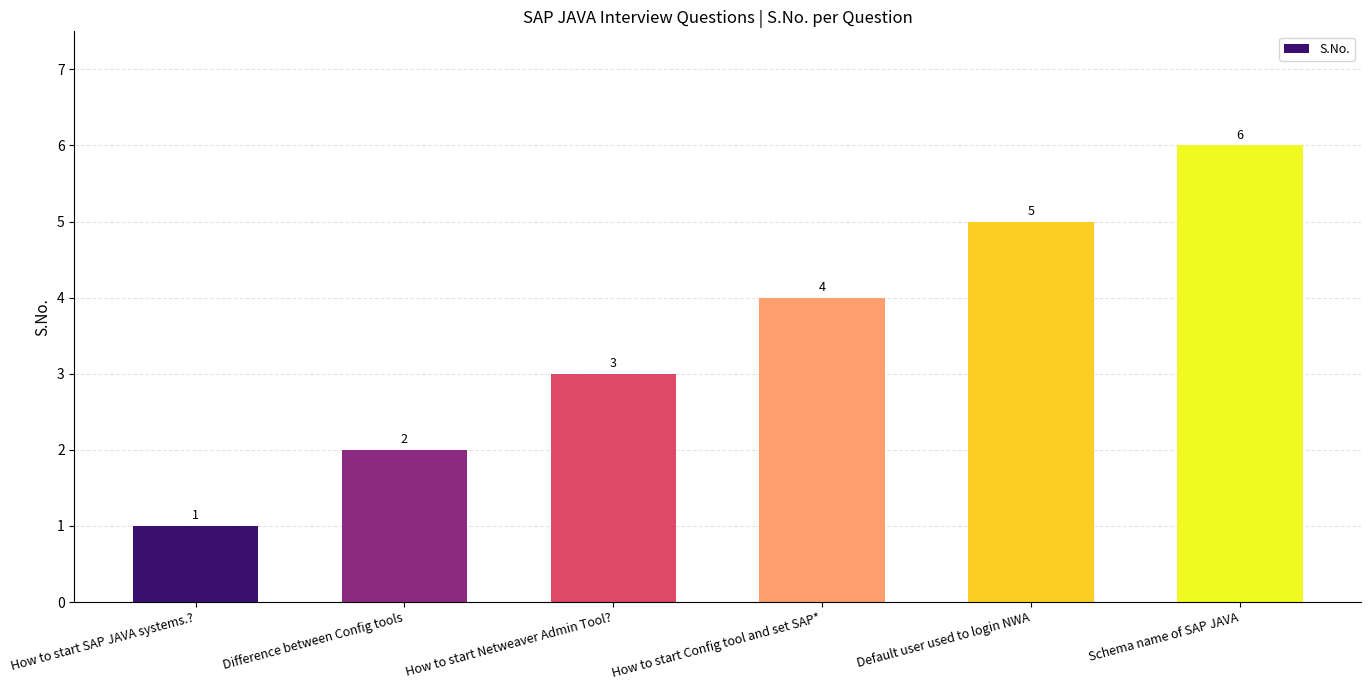

What is the label of the 3rd bar from the left?

How to start Netweaver Admin Tool?